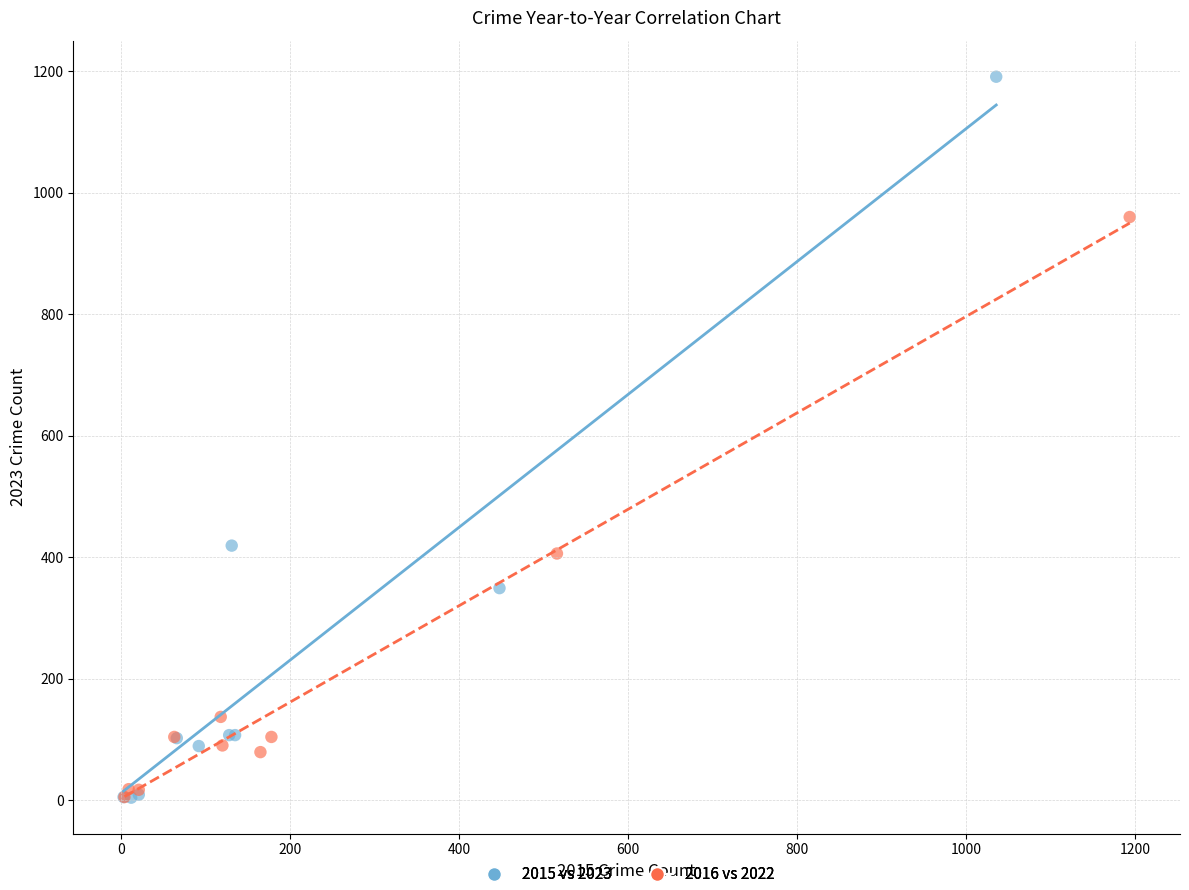

Which series has the largest Y range (max minus min)?

2015 vs 2023